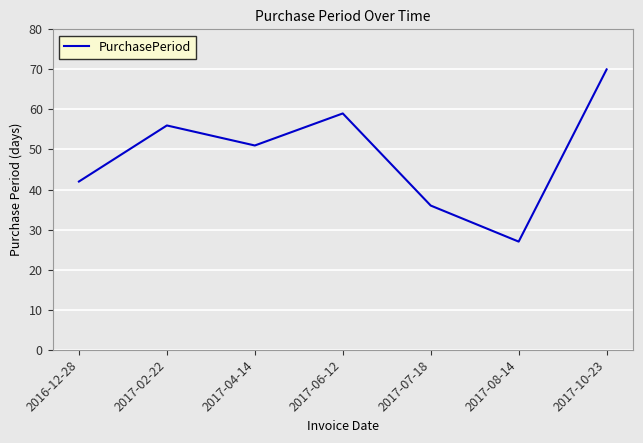

List the labels in order of value, largest first.

2017-10-23, 2017-06-12, 2017-02-22, 2017-04-14, 2016-12-28, 2017-07-18, 2017-08-14